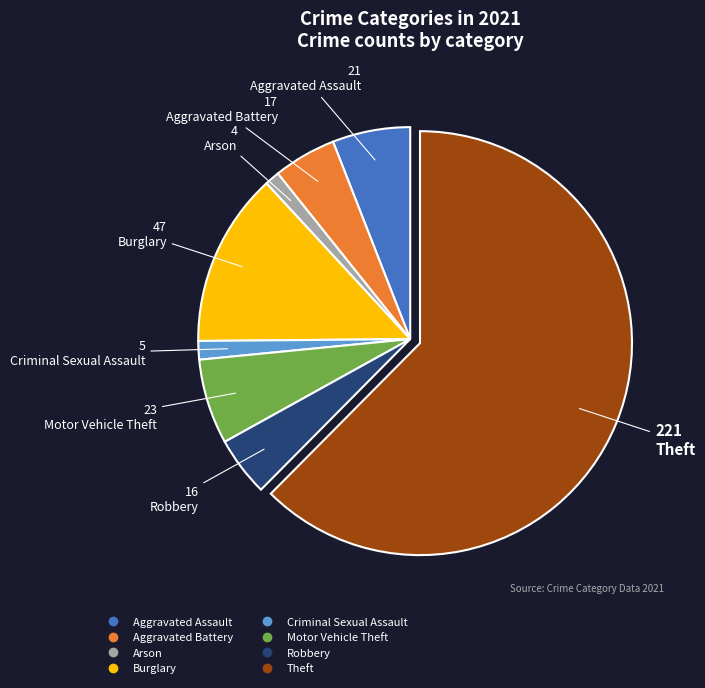

Is the sum of Aggravated Battery and Motor Vehicle Theft greater than half?

No